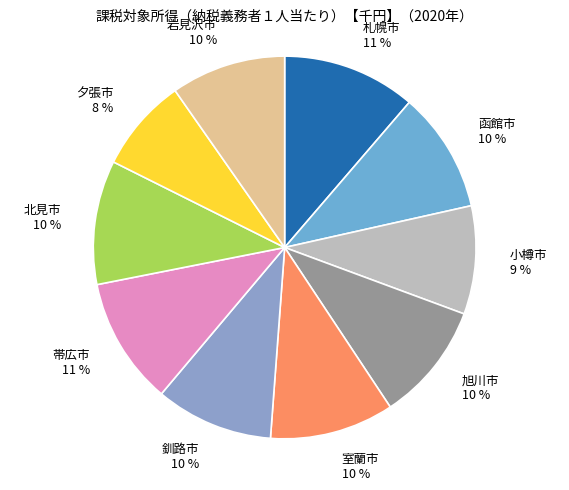

To the nearest percent, what is the difference between the largest and smallest slice percentages?

3%